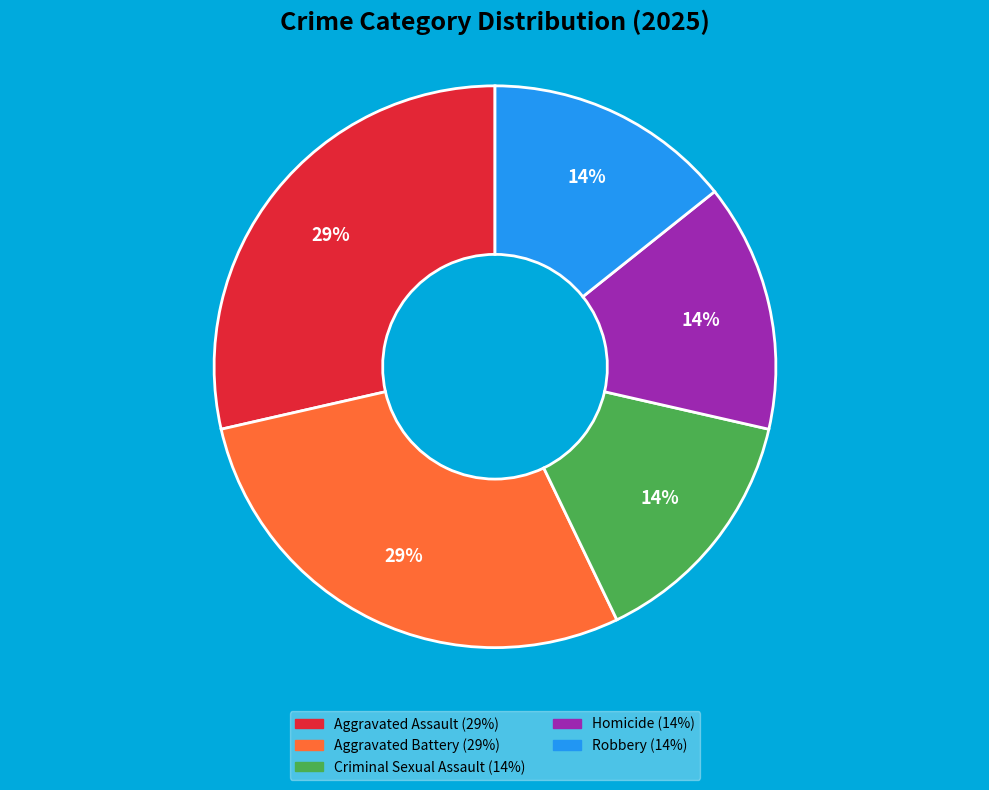

The Criminal Sexual Assault slice represents 1% of the pie. True or false?

False